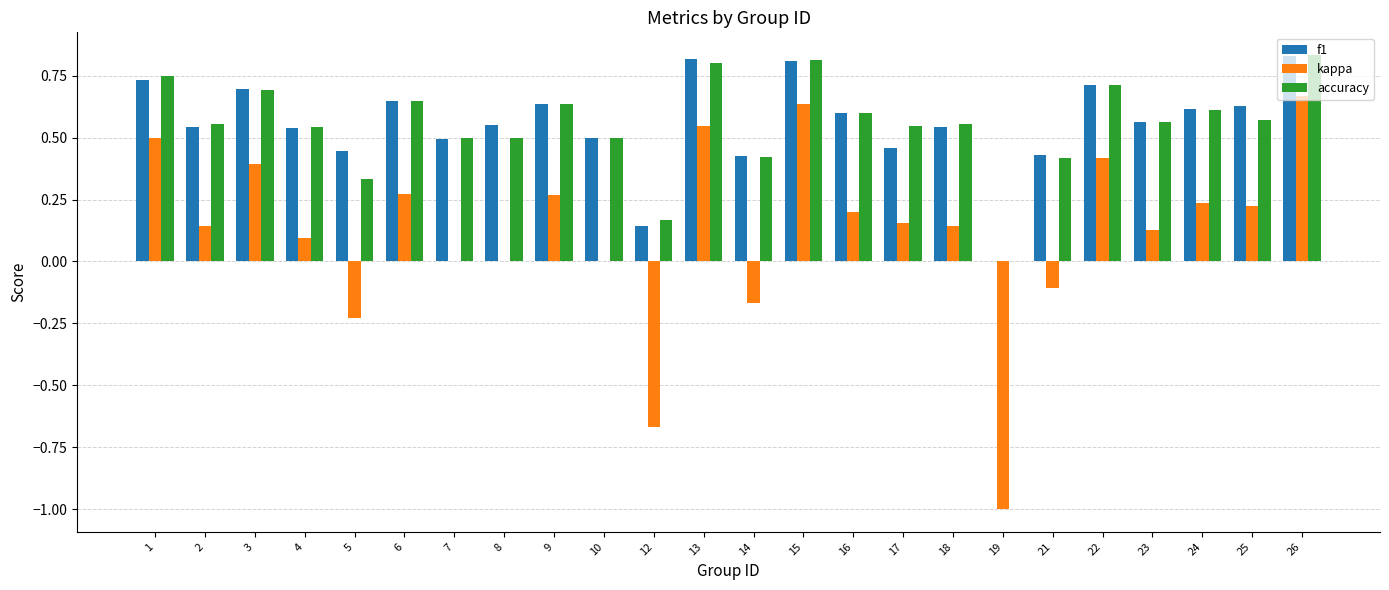

Are the bars horizontal?

No